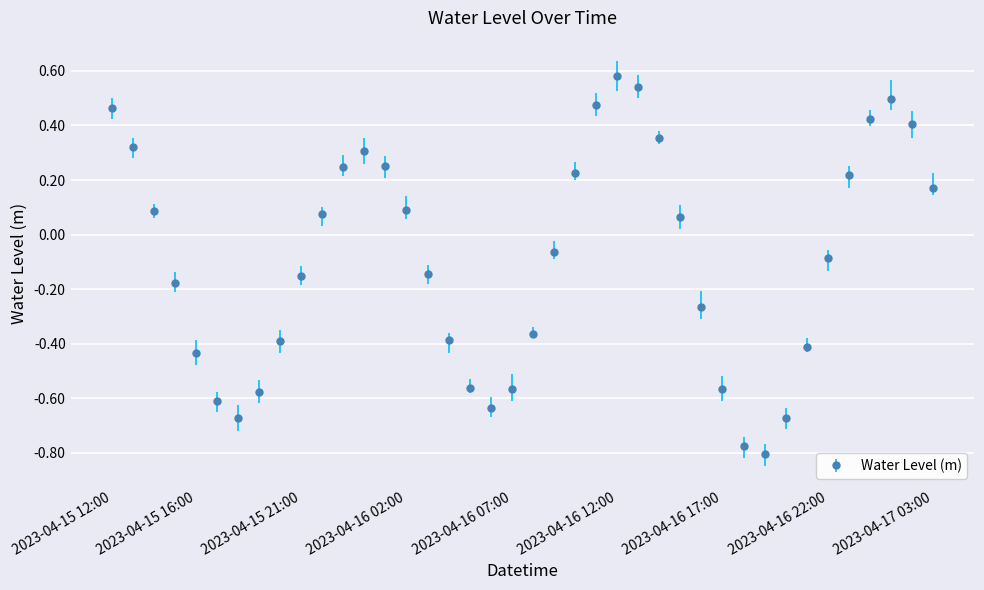

Where is the first local minimum?

2023-04-15 18:00